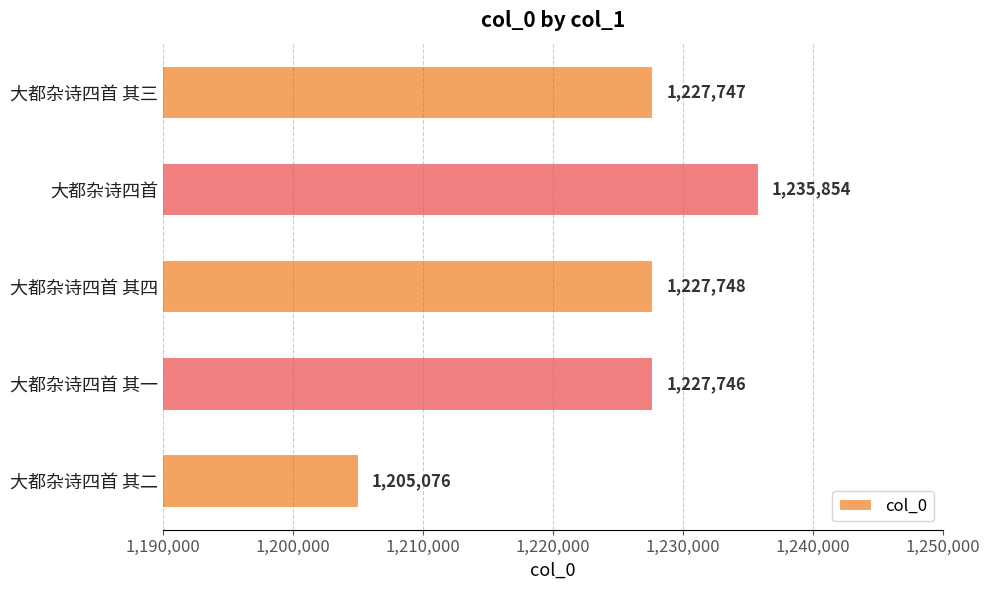

True or false: the data shows 1807430 at 大都杂诗四首 其二.

False